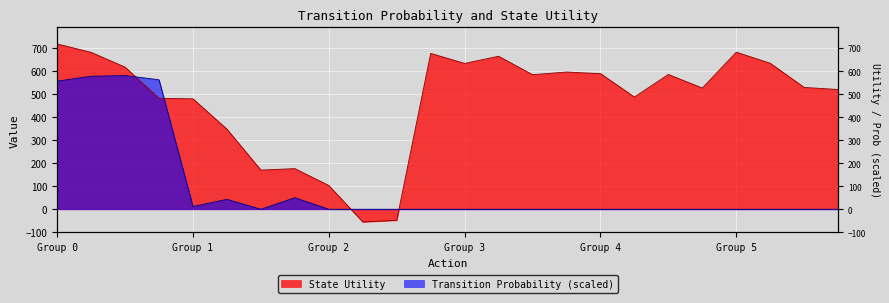

Reading left to right, transcribe all the data shown in this chart.

Transition Probability: 556.4	577.6	580.7	562.3	12.0	43.2	0.0	50.2	0.0	0.0	0.0	0.0	0.0	0.0	0.0	0.0	0.0	0.0	0.0	0.0	0.0	0.0	0.0	0.0
State Utility: 717.9	681.5	617.3	481.6	479.6	347.9	170.2	176.5	103.2	-54.9	-47.8	676.8	633.3	664.5	584.5	596.0	589.0	487.5	585.3	526.4	682.2	634.0	529.1	520.1